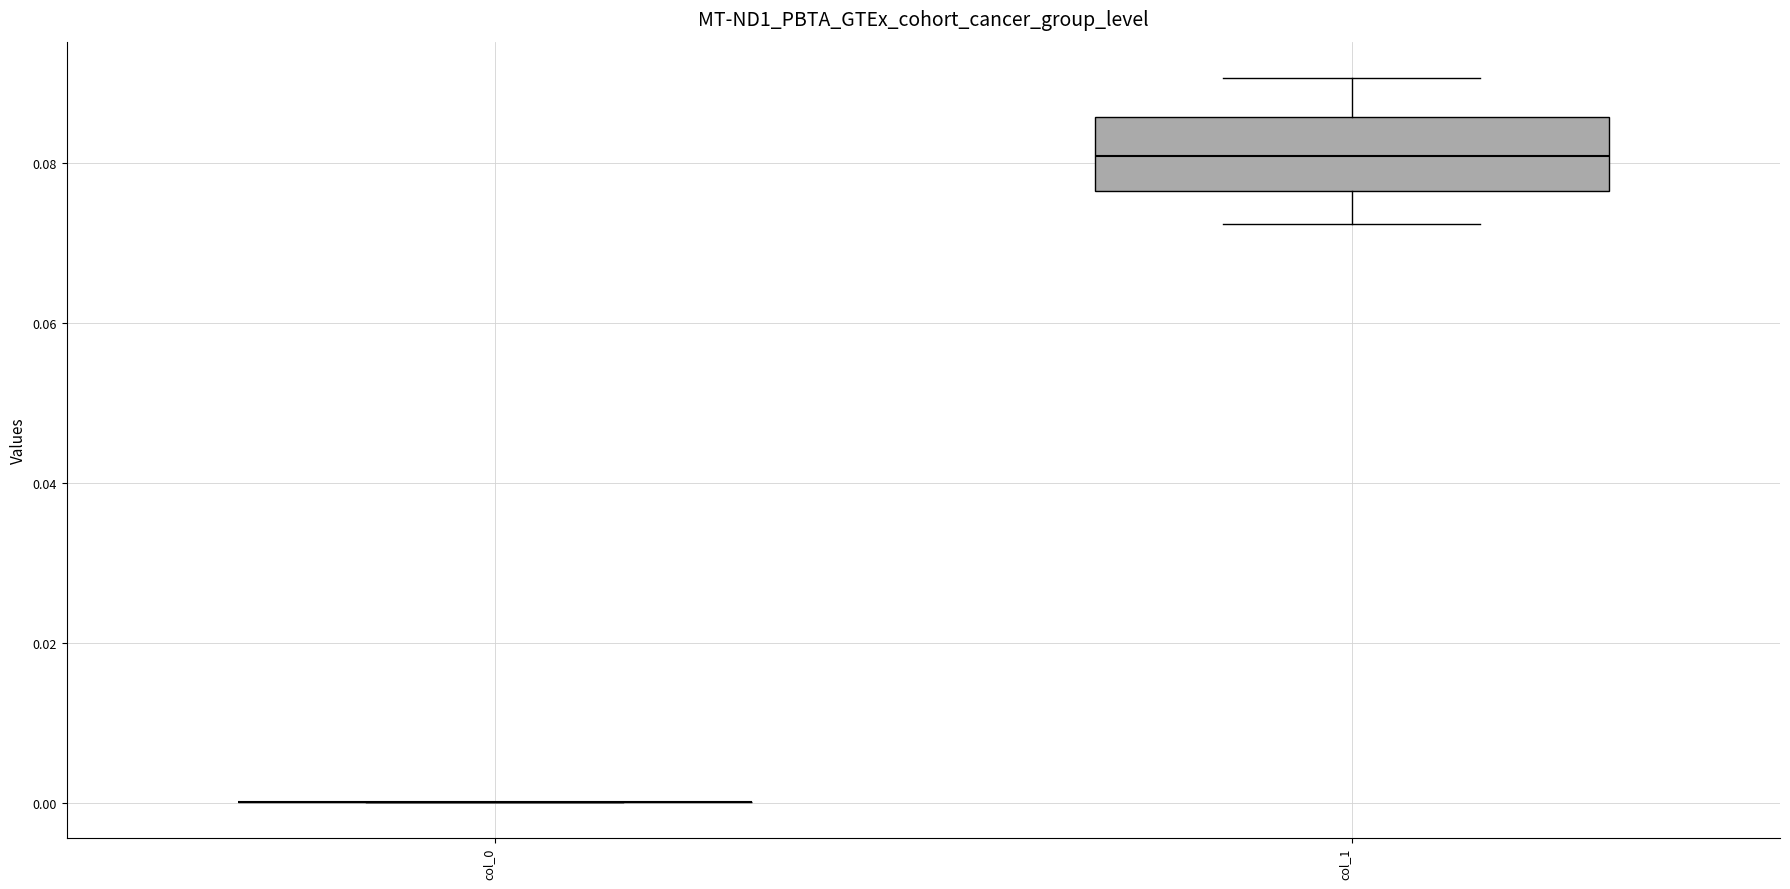

Comparing the boxes themselves (not the whiskers), which one is the tallest?

col_1